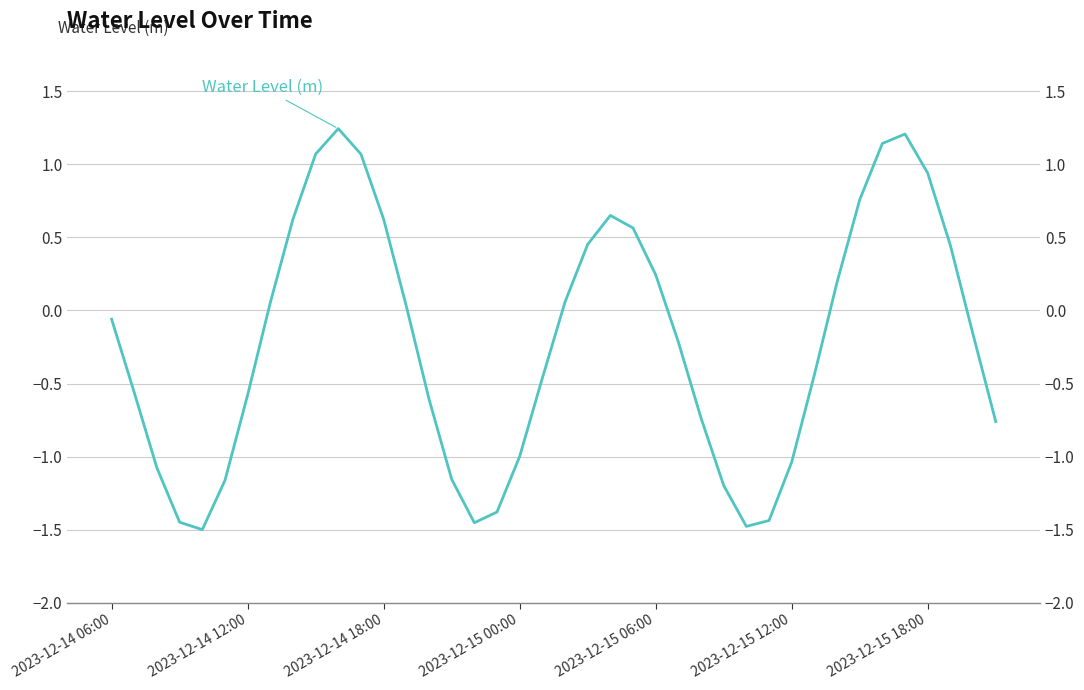

Reading right to left, list all the values displayed in this chart.

-0.8	-0.2	0.4	0.9	1.2	1.1	0.8	0.2	-0.4	-1.0	-1.4	-1.5	-1.2	-0.7	-0.2	0.2	0.6	0.7	0.5	0.1	-0.5	-1.0	-1.4	-1.5	-1.2	-0.6	0.0	0.6	1.1	1.2	1.1	0.6	0.1	-0.6	-1.2	-1.5	-1.4	-1.1	-0.6	-0.1